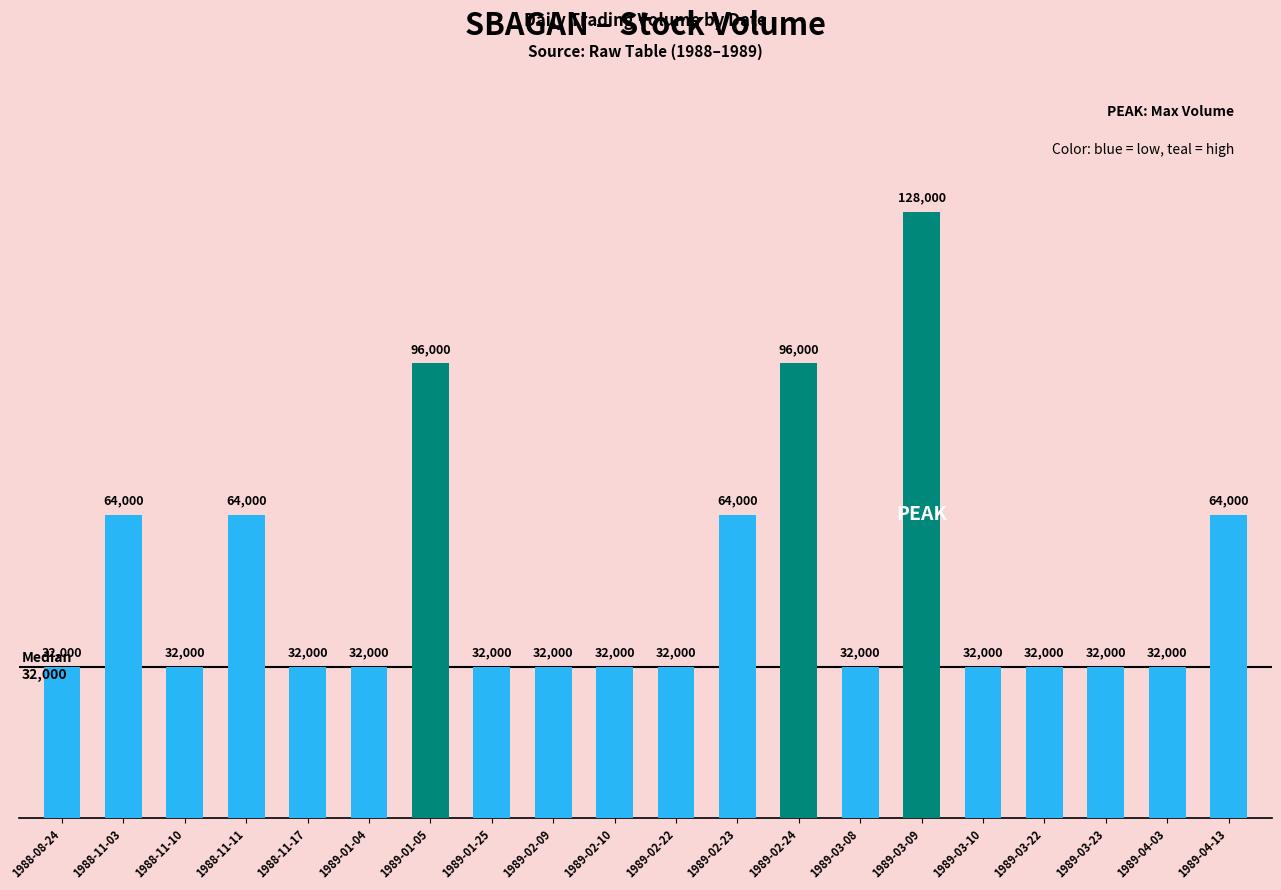

What is the value of the 7th bar from the left?

96000